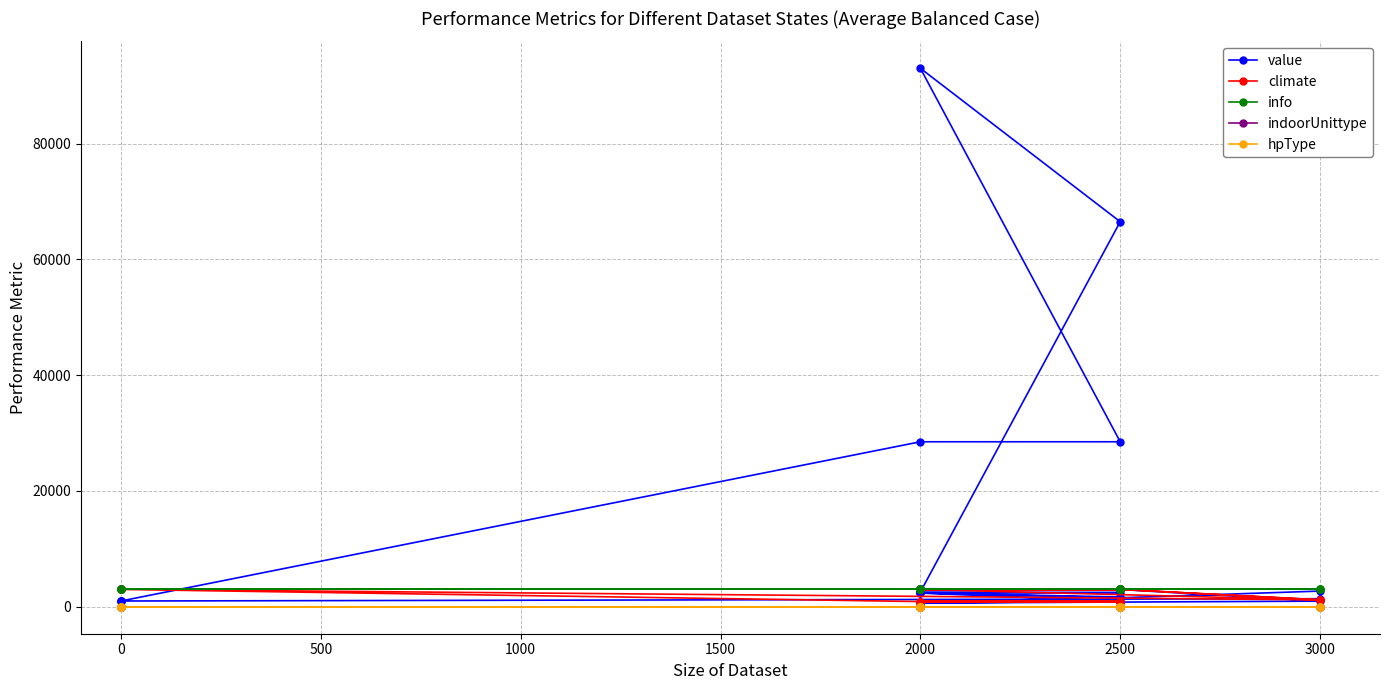

What are all the series names shown in the legend?

value, climate, info, indoorUnittype, hpType